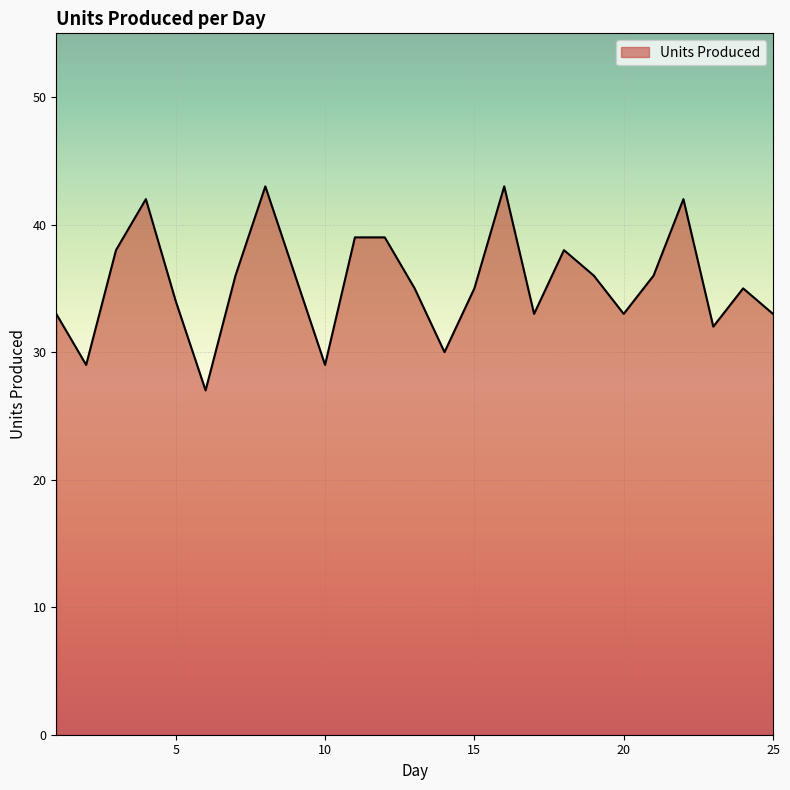

Reading left to right, extract all data points from this chart.

33	29	38	42	34	27	36	43	36	29	39	39	35	30	35	43	33	38	36	33	36	42	32	35	33